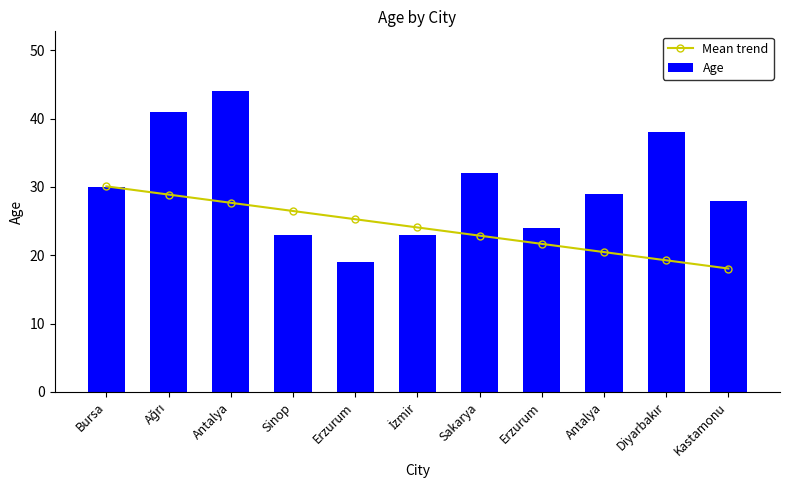

Reading left to right, transcribe all the data shown in this chart.

Mean trend: Bursa=30.1	Ağrı=28.9	Antalya=27.7	Sinop=26.5	Erzurum=25.3	İzmir=24.1	Sakarya=22.9	Erzurum=21.7	Antalya=20.5	Diyarbakır=19.3	Kastamonu=18.1
Age: Bursa=30.0	Ağrı=41.0	Antalya=44.0	Sinop=23.0	Erzurum=19.0	İzmir=23.0	Sakarya=32.0	Erzurum=24.0	Antalya=29.0	Diyarbakır=38.0	Kastamonu=28.0